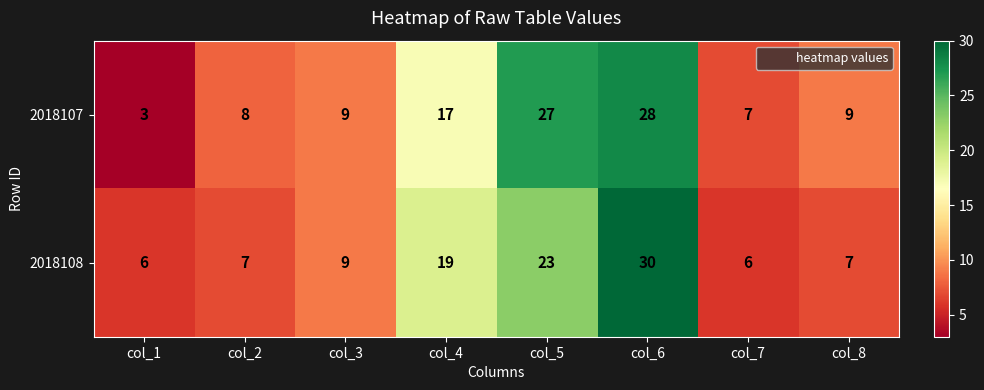

Is it true that 2018108 equals 11 at col_6?

False